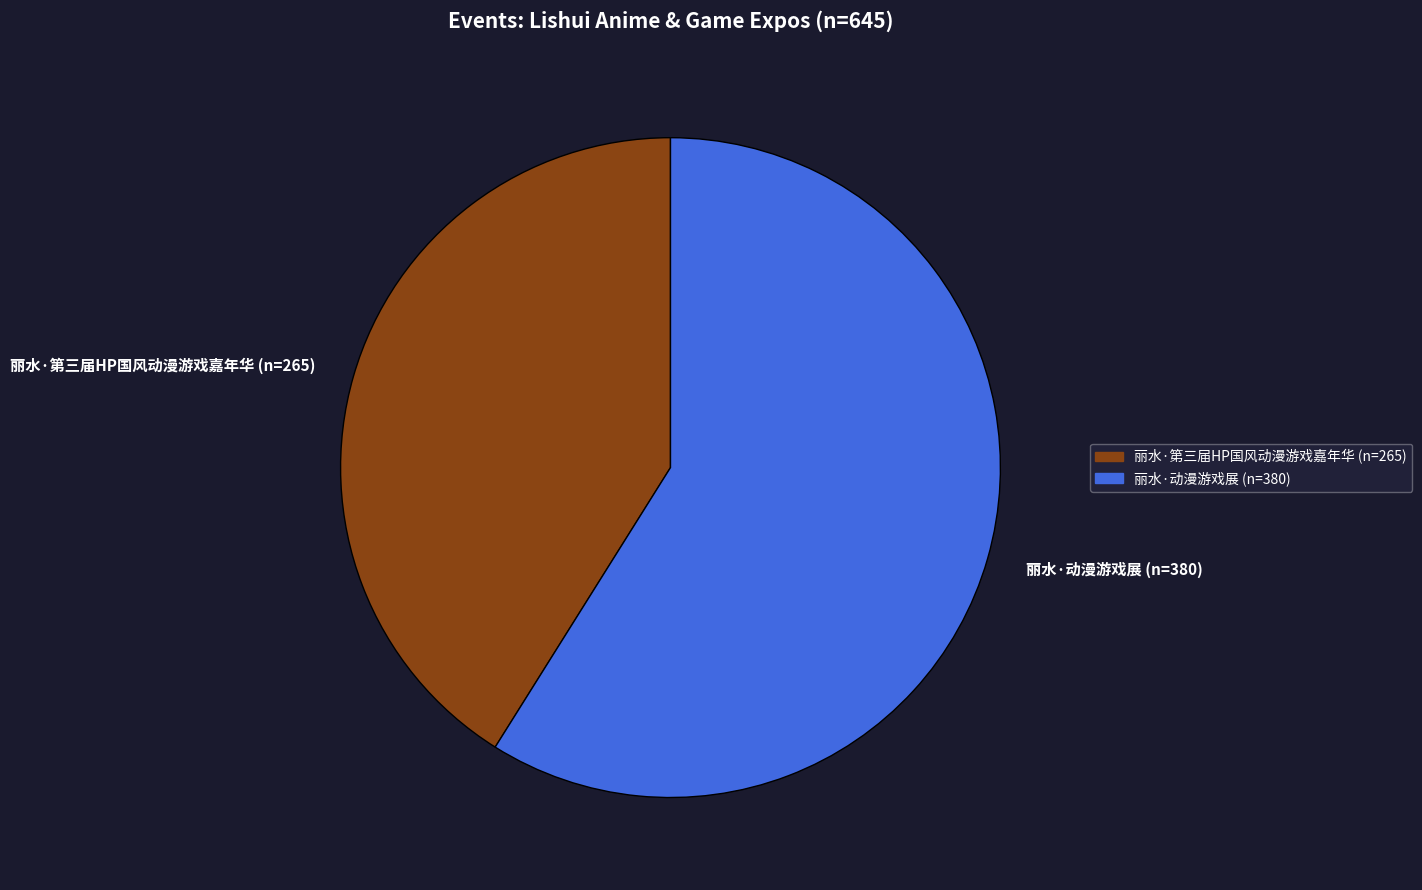

Which slice is the largest?

丽水·动漫游戏展 (n=380)